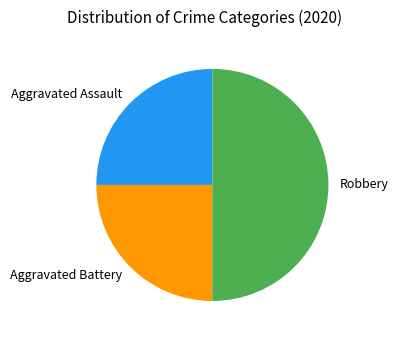

Is it true that Robbery is 50% of the pie?

True